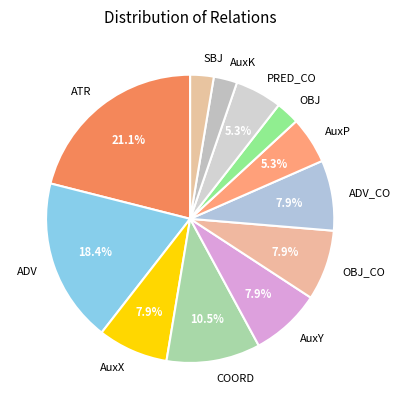

Combined, do PRED_CO and AuxX account for over 50%?

No